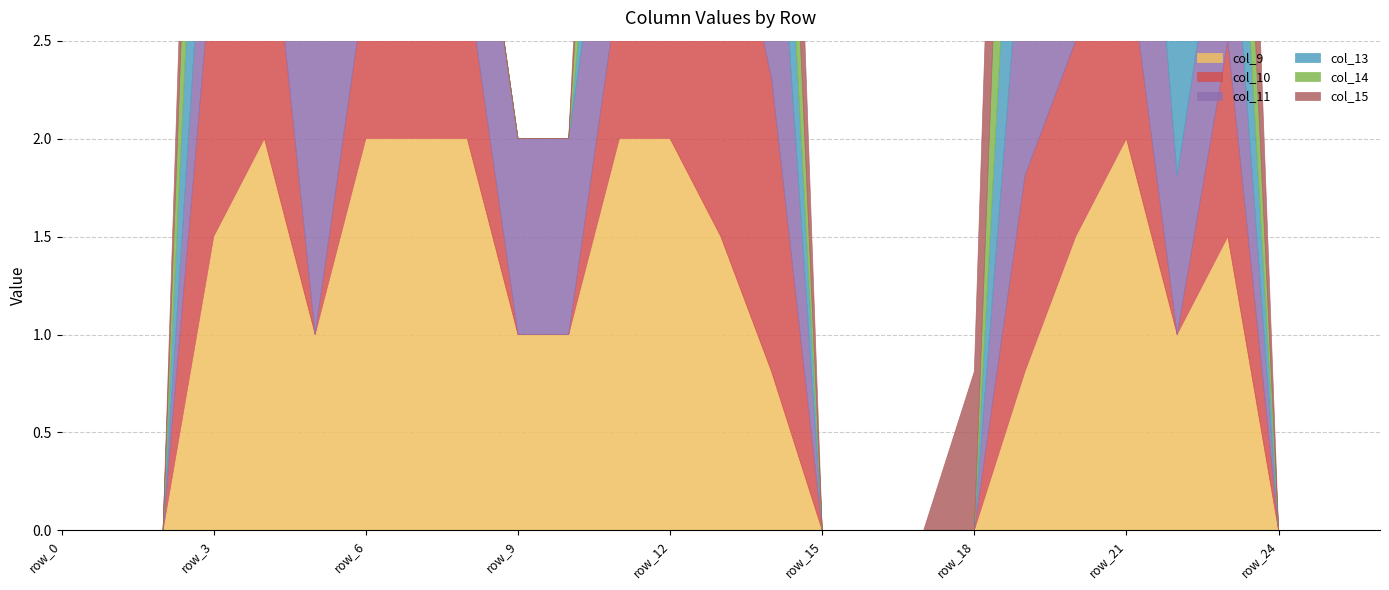

What is the average value of the col_13 series?

0.6